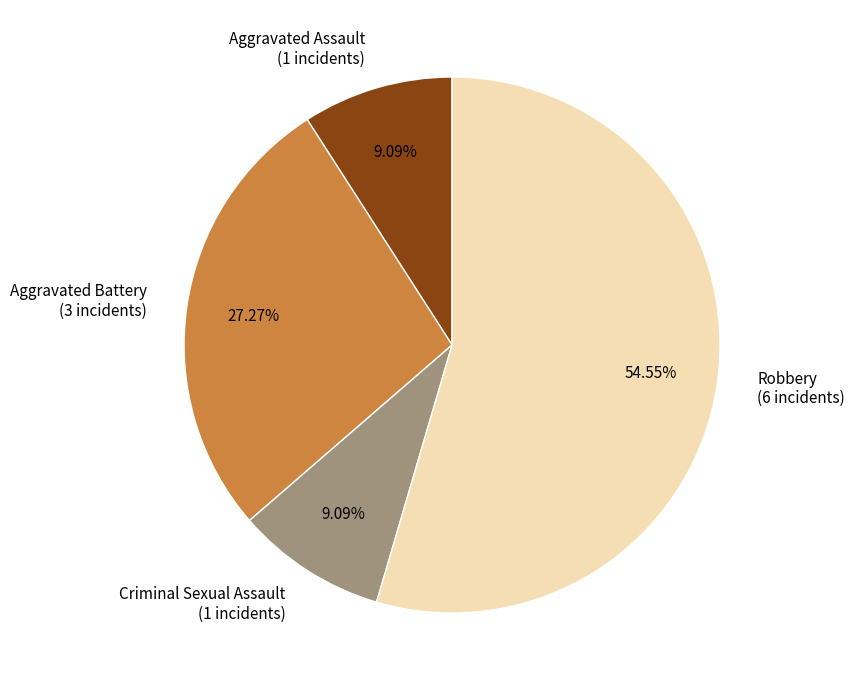

To the nearest percent, what percentage of the pie is Aggravated Battery?

27%